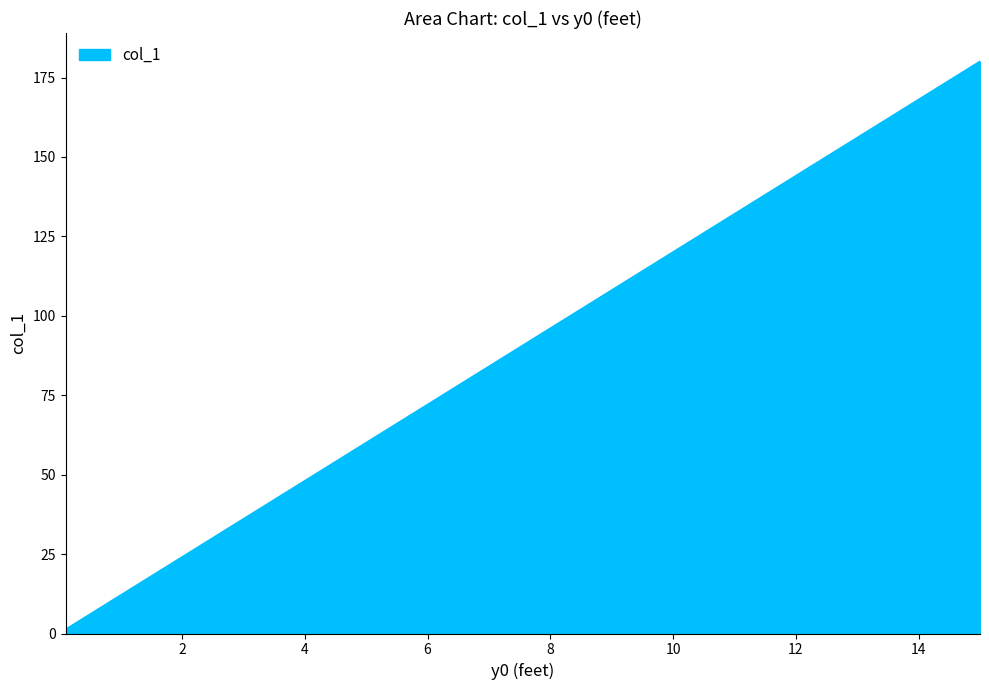

What is the greatest value displayed?

180.0